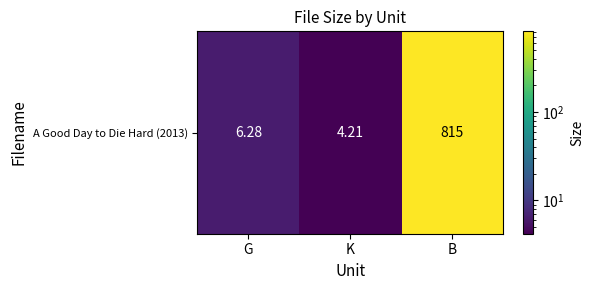

What is the sum of all values?

825.5